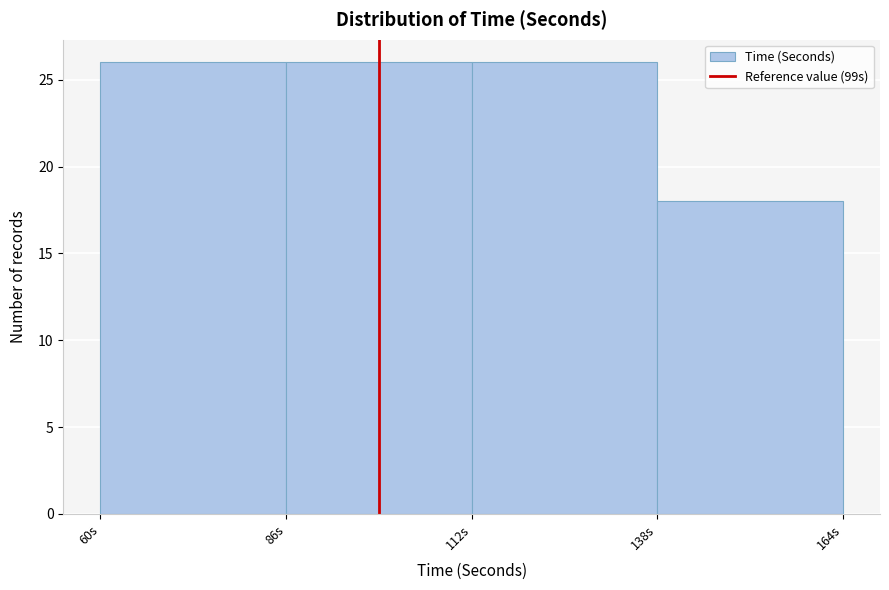

How tall is the bar that spans 86 to 112 on the x-axis? Neither the bar edges nor the heights are printed on the chart, so give them approximately, as read against the axes.

26